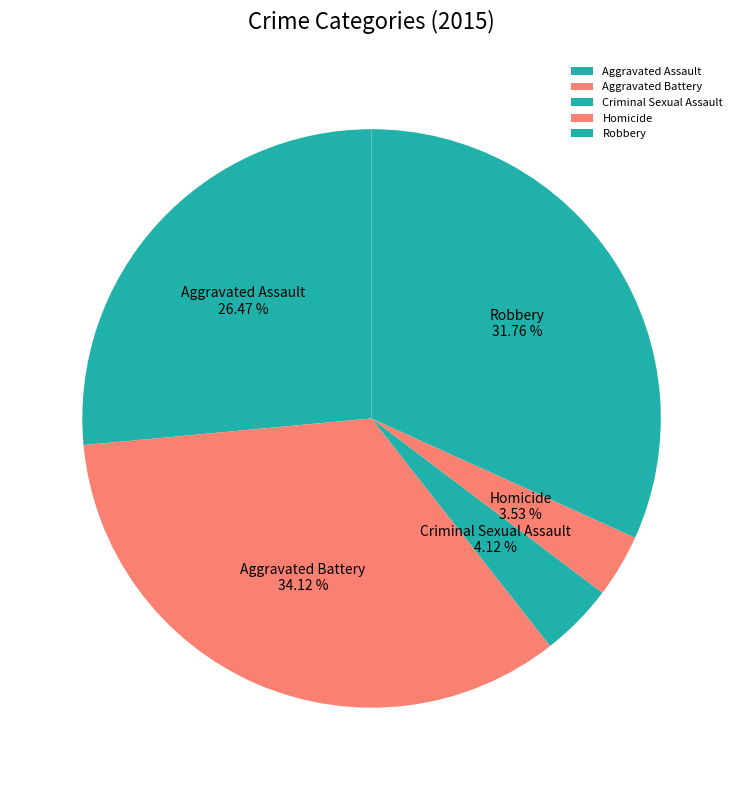

Rank the categories by value from lowest to highest.

Homicide, Criminal Sexual Assault, Aggravated Assault, Robbery, Aggravated Battery